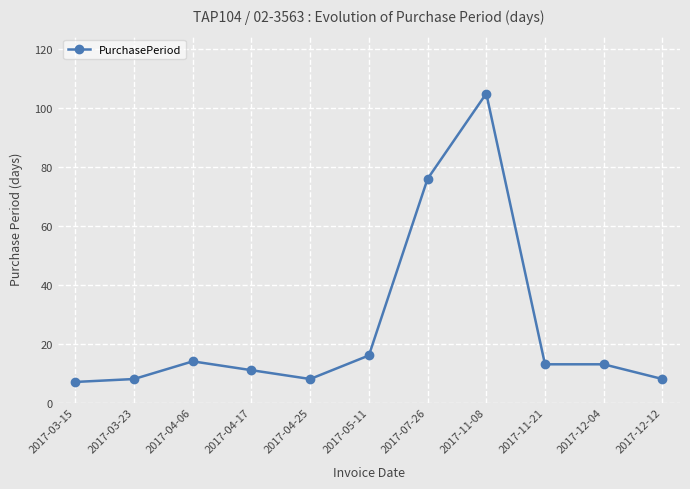

The chart shows a value of 36 at 2017-07-26. True or false?

False